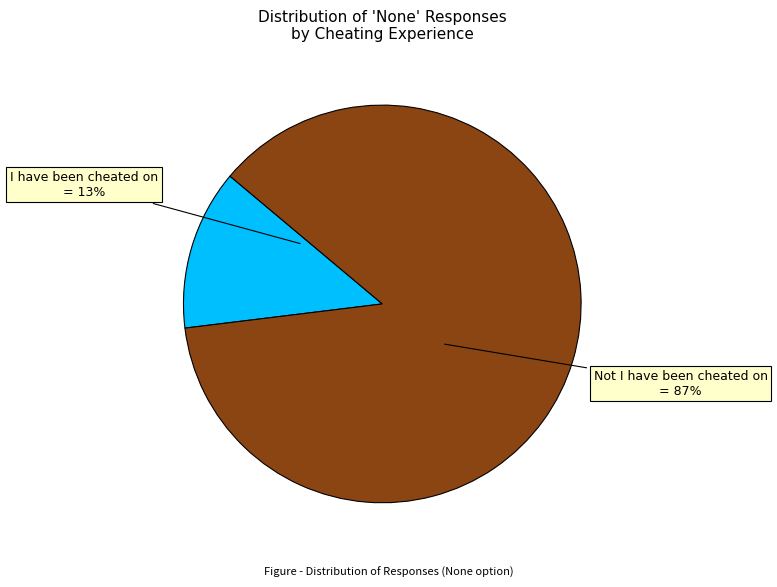

Between Not I have been cheated on and I have been cheated on, which is larger?

Not I have been cheated on